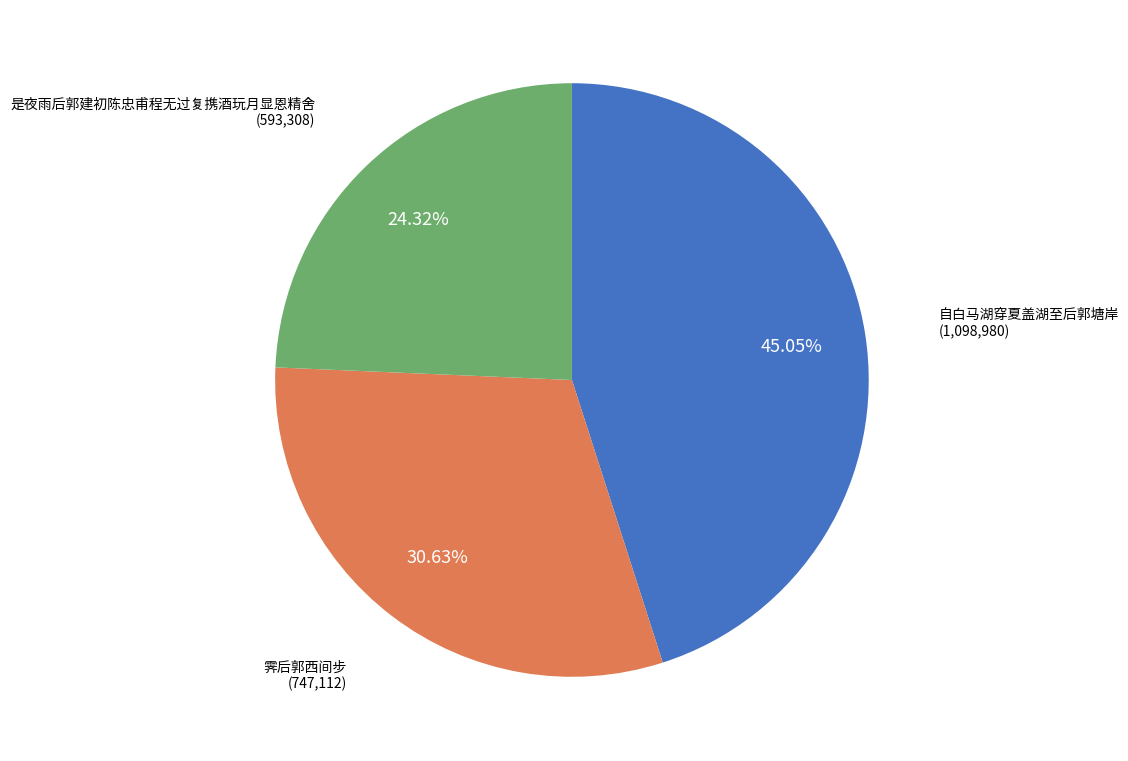

Is there a majority slice in this chart?

No